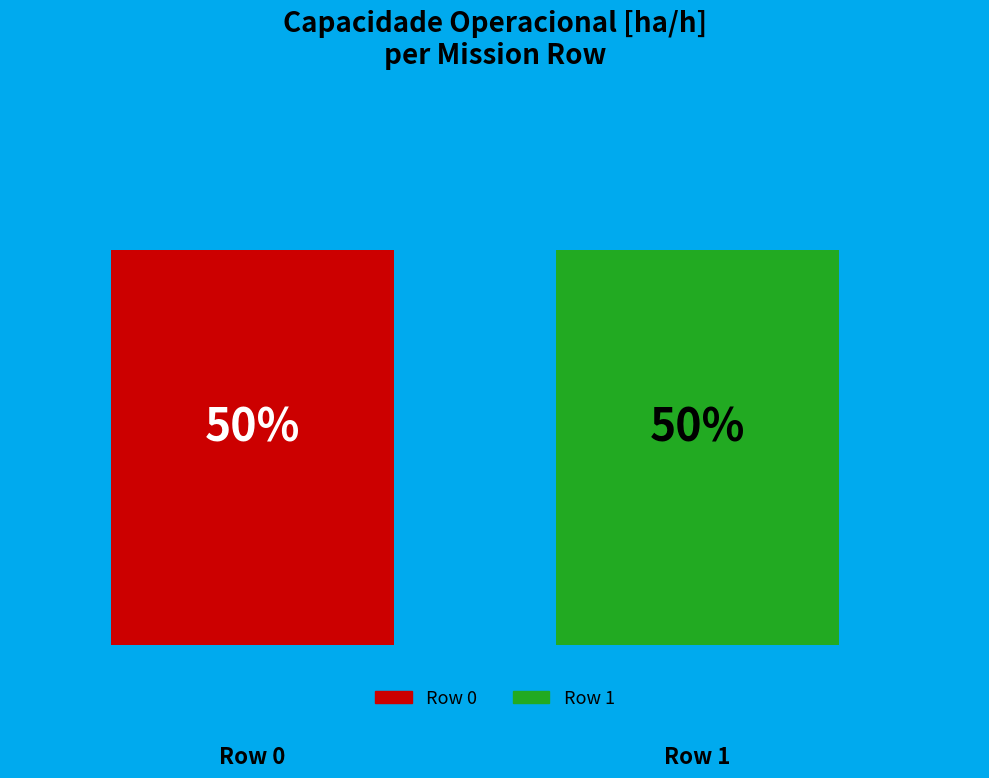

How many bars are there in total?

2